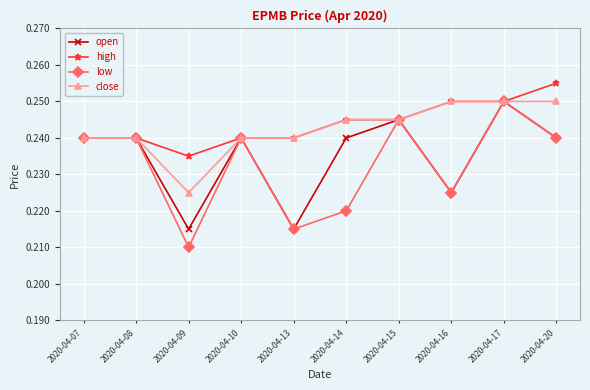

Is it true that close equals 0.4 at 2020-04-17?

False